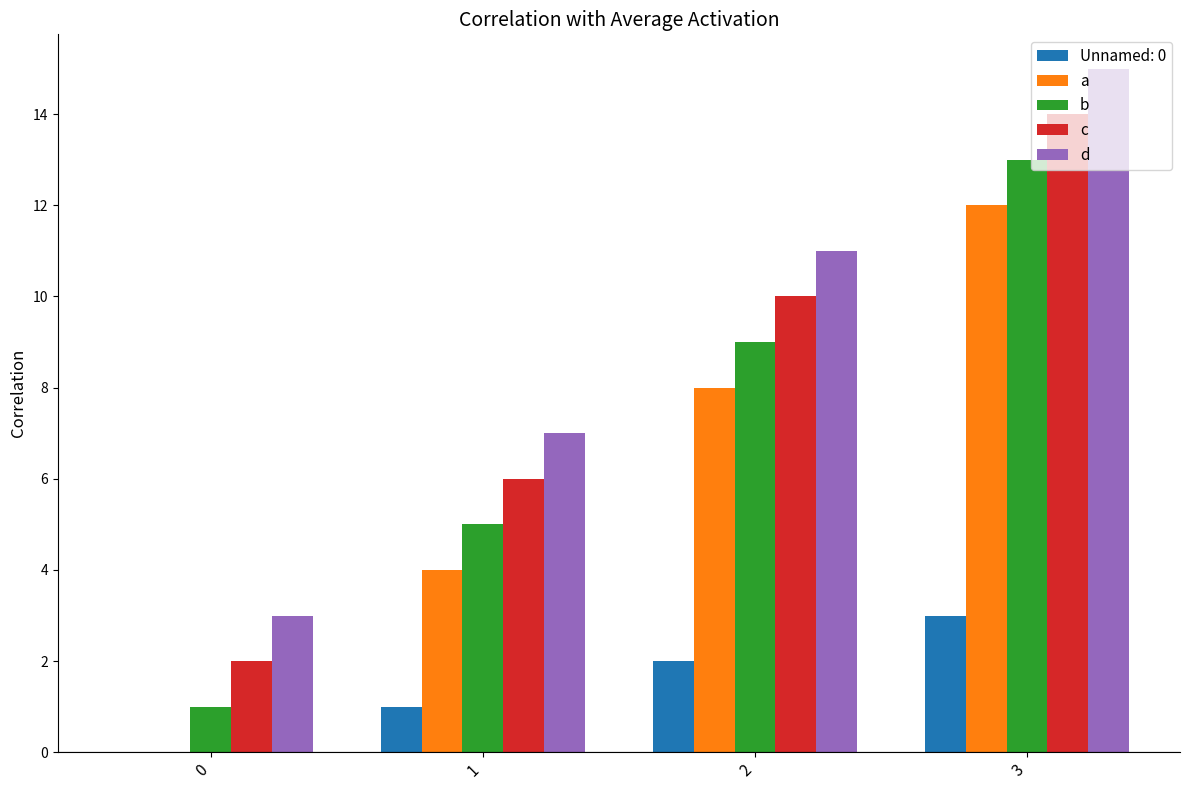

Which series has the largest total across all categories?

d